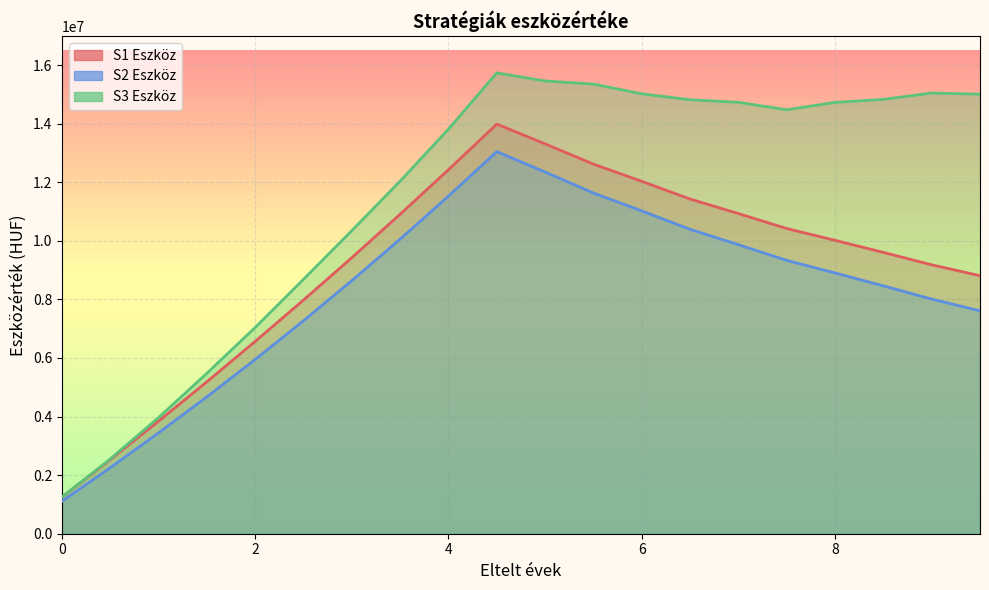

What is the approximate value of S1 Eszköz at 1?

3843368.8